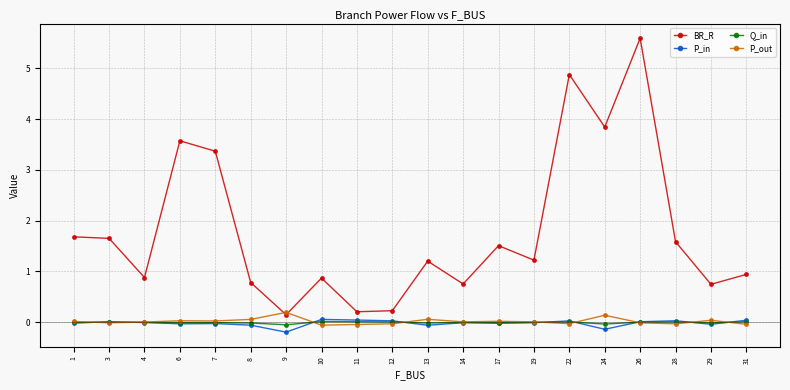

What is the difference between the maximum and second lowest values in the P_out series?

0.2